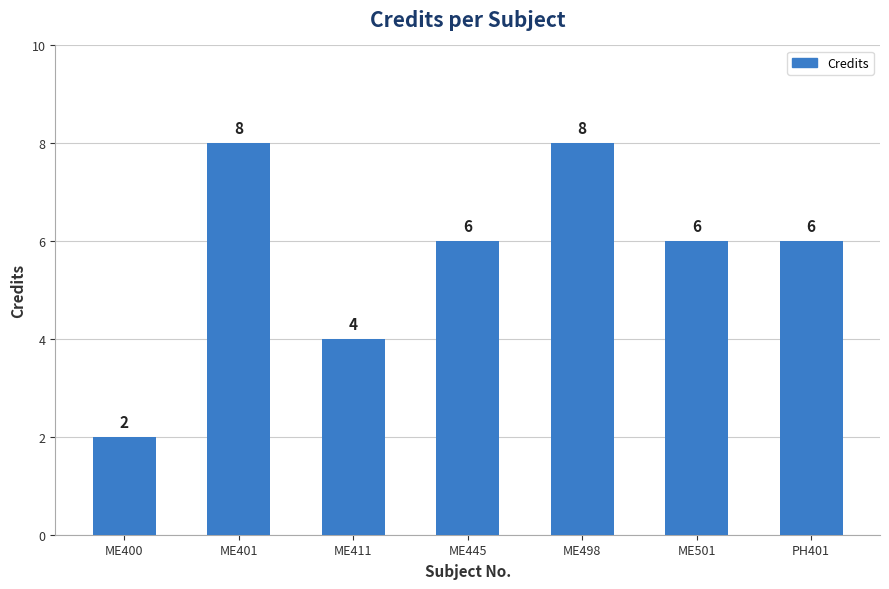

What is the greatest value displayed?

8